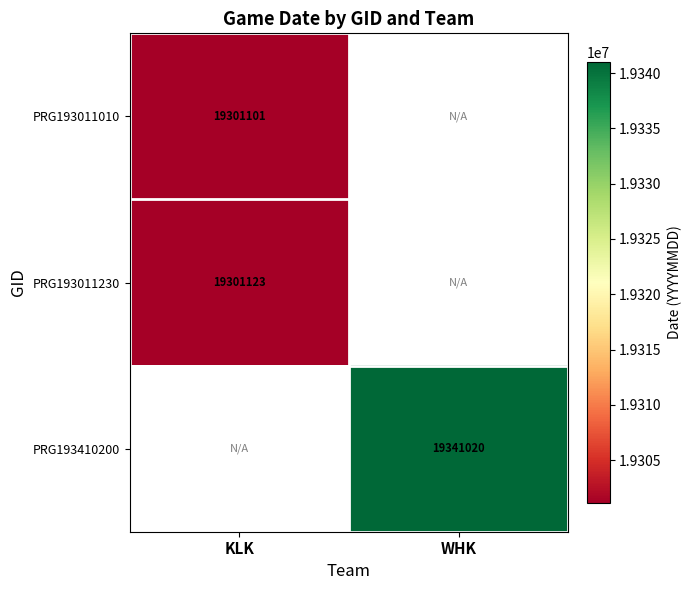

How many distinct data groups are displayed?

3